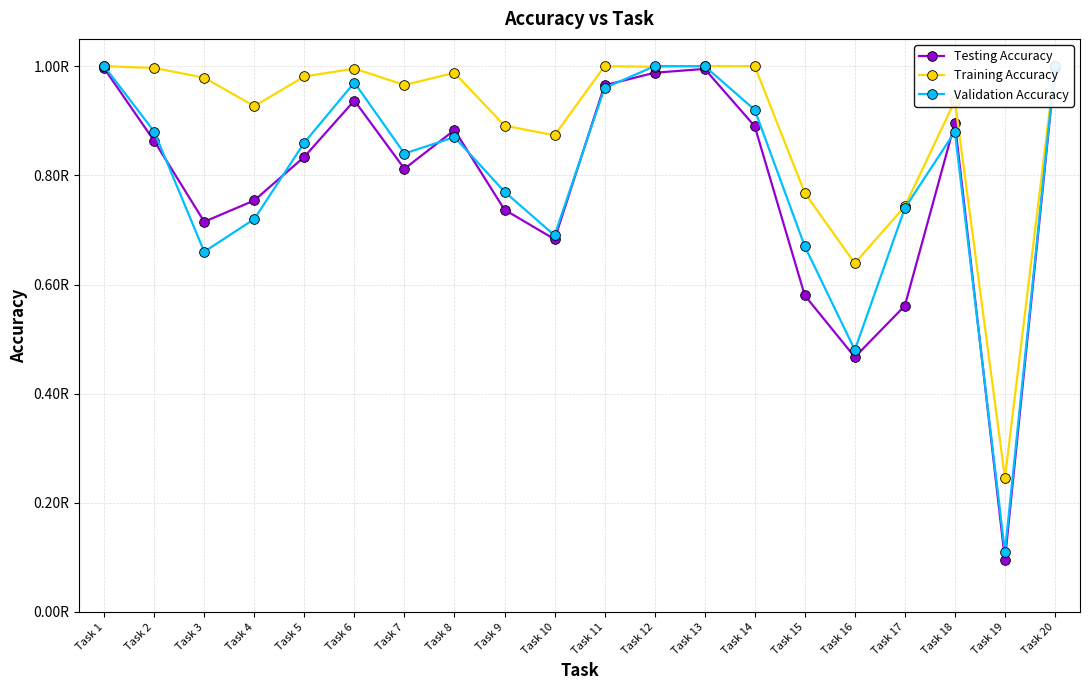

How many lines are shown in the chart?

3